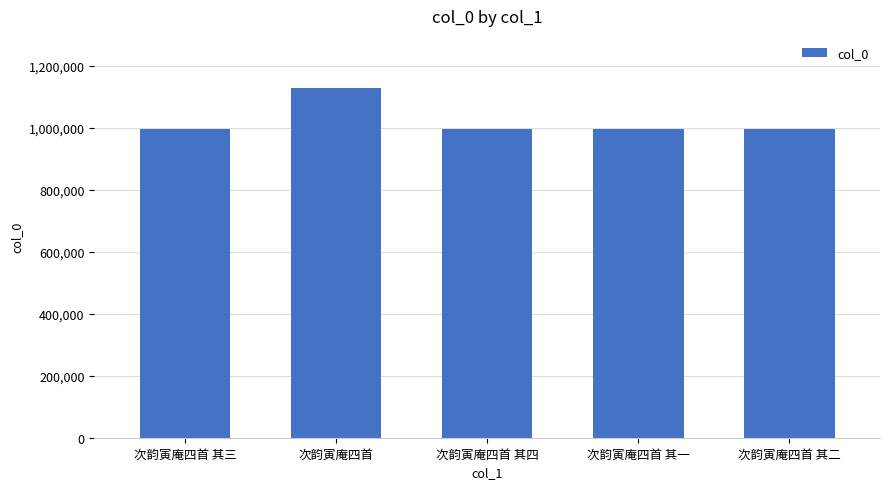

What is the difference between the values at 次韵寅庵四首 其二 and 次韵寅庵四首?

130161